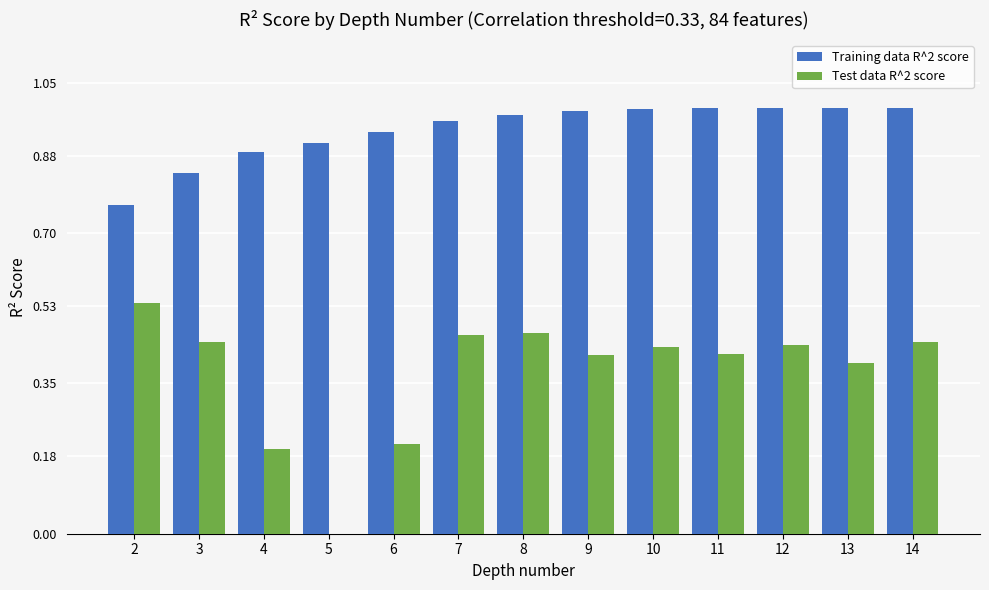

How many groups of bars are there?

13